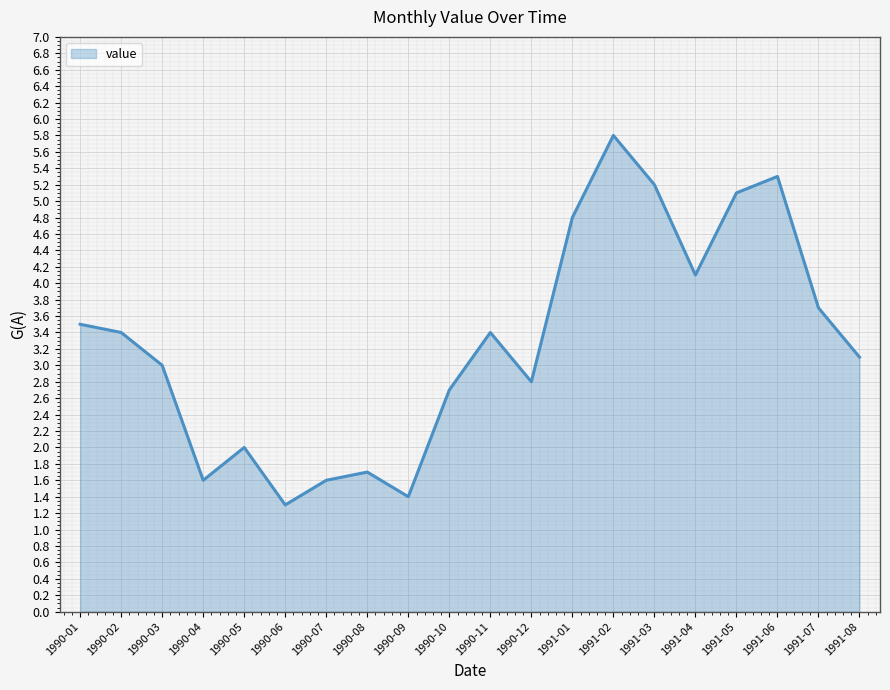

Reading right to left, extract all data points from this chart.

1991-08=3.1	1991-07=3.7	1991-06=5.3	1991-05=5.1	1991-04=4.1	1991-03=5.2	1991-02=5.8	1991-01=4.8	1990-12=2.8	1990-11=3.4	1990-10=2.7	1990-09=1.4	1990-08=1.7	1990-07=1.6	1990-06=1.3	1990-05=2.0	1990-04=1.6	1990-03=3.0	1990-02=3.4	1990-01=3.5